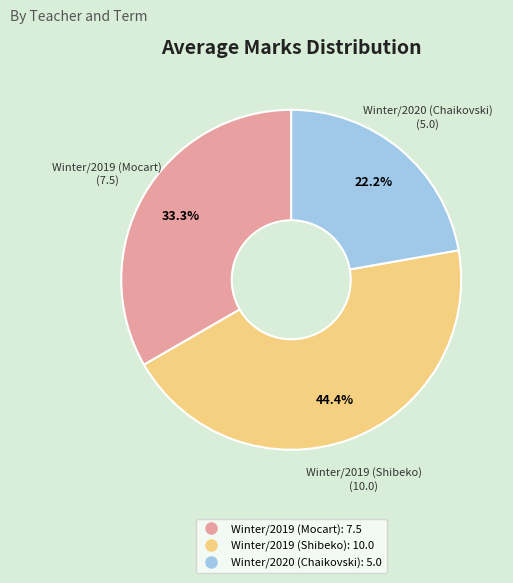

Approximately how many times larger is the value at Winter/2019 (Shibeko) compared to Winter/2019 (Mocart)?

1.3